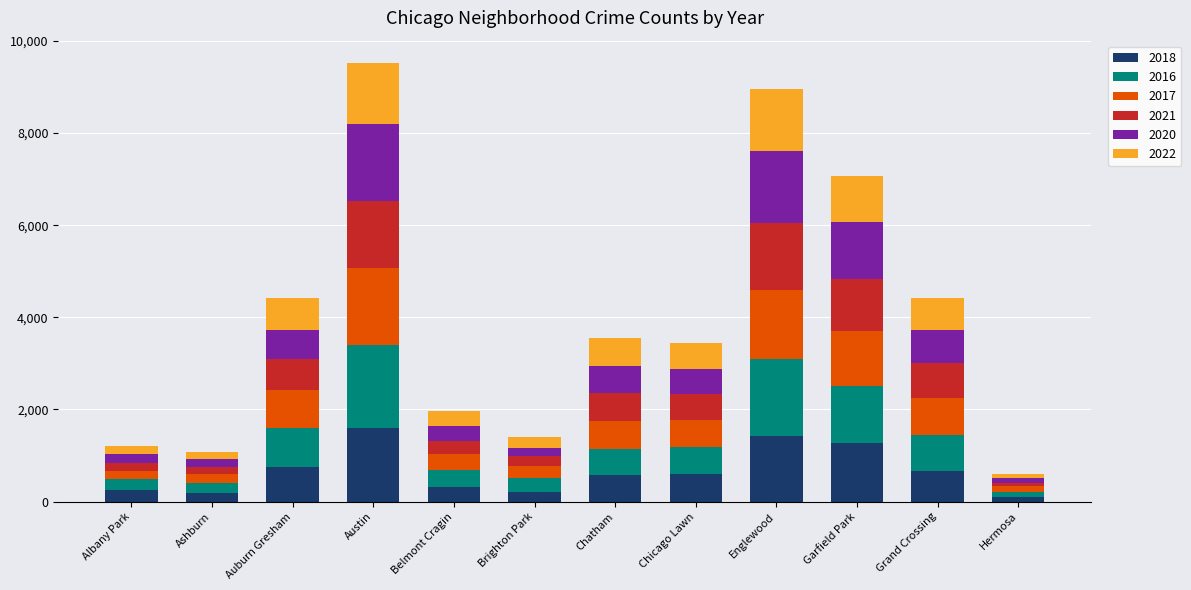

What is the highest value of the 2018 series?

1602